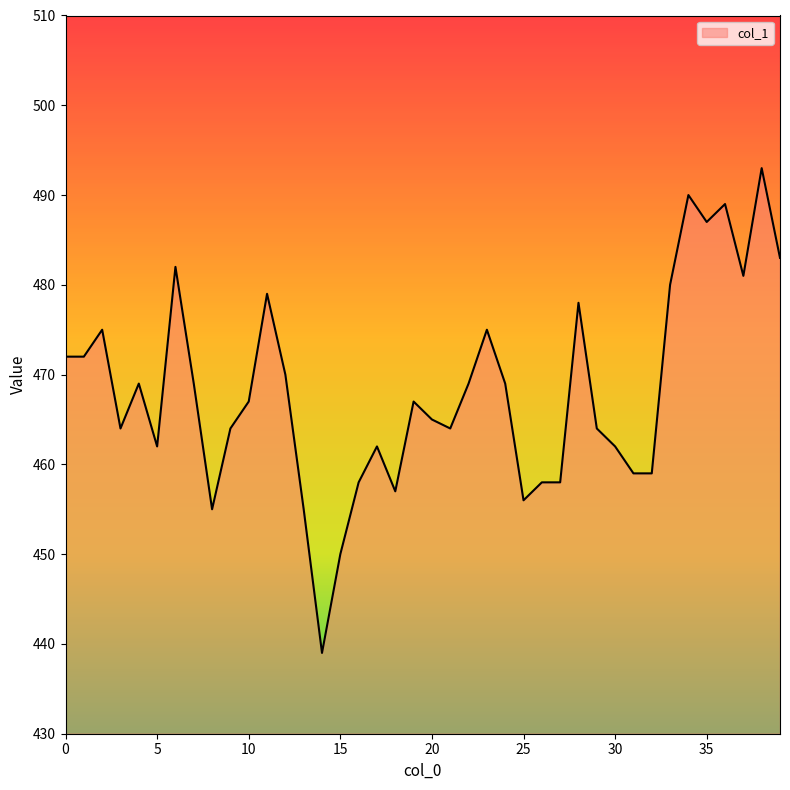

What is the average value?

468